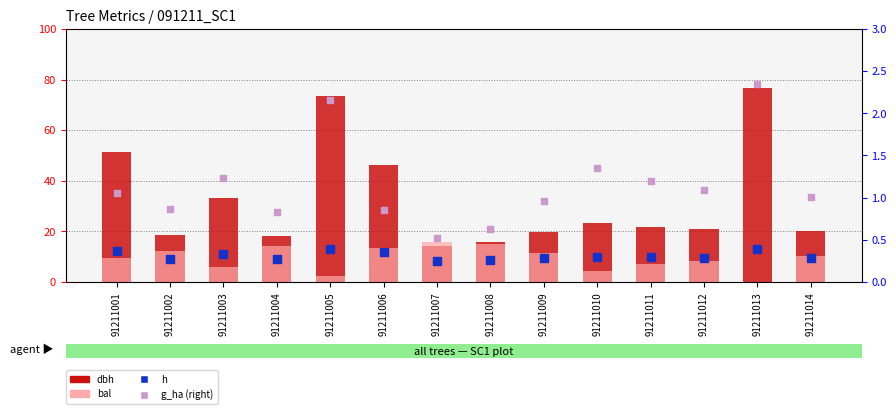

Which series reaches the minimum Y coordinate?

bal